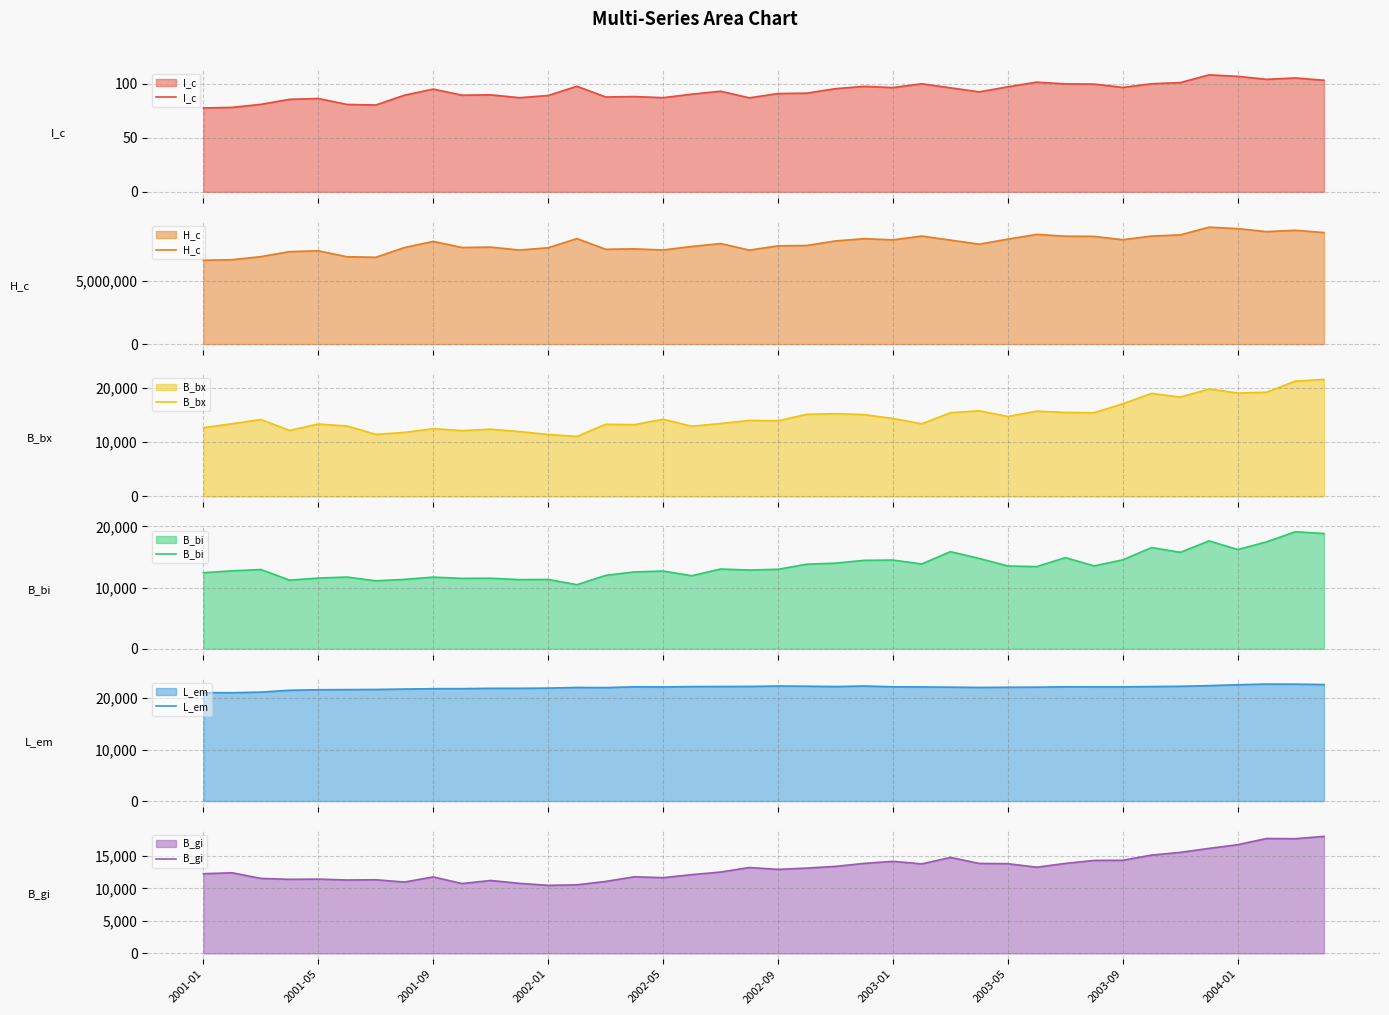

Reading left to right, what are all the values shown in this chart?

I_c: 77.7	78.2	81.0	85.7	86.5	81.0	80.5	89.5	95.2	89.5	89.9	87.2	89.3	97.8	87.9	88.3	87.2	90.5	93.2	87.1	91.1	91.4	95.6	97.7	96.6	100.1	96.4	92.6	97.3	101.6	100.0	99.8	96.7	100.1	101.2	108.4	107.0	104.2	105.5	103.4
H_c: 6654126.0	6697513.0	6939111.0	7337842.0	7402227.0	6931378.0	6888763.0	7664869.0	8149102.0	7666025.0	7693854.0	7465242.0	7643075.0	8372367.0	7523507.0	7557627.0	7468535.0	7747125.0	7979665.0	7455610.0	7797040.0	7824562.0	8184705.0	8363880.0	8270071.0	8570259.0	8250341.0	7929292.0	8329608.0	8701387.0	8561988.0	8545635.0	8281412.0	8573583.0	8664331.0	9278551.0	9161579.0	8922998.0	9031861.0	8850609.0
B_bx: 12644.9	13354.1	14124.9	12121.1	13307.0	12931.9	11392.3	11766.2	12447.3	12086.0	12349.0	11914.5	11381.9	11023.0	13251.3	13184.5	14173.2	12894.1	13395.2	13959.1	13900.8	15084.7	15196.6	15026.2	14319.9	13337.1	15378.9	15720.6	14676.1	15656.3	15431.7	15375.3	17021.1	18929.7	18242.1	19728.7	18987.1	19137.0	21174.9	21483.4
B_bi: 12431.0	12732.3	12951.9	11212.2	11554.8	11719.0	11107.6	11337.8	11709.7	11506.9	11532.8	11302.0	11326.4	10471.2	11990.1	12559.7	12698.1	11934.2	13031.8	12860.8	12991.6	13817.1	13993.4	14451.9	14495.0	13858.3	15870.2	14758.7	13523.6	13428.1	14898.0	13541.4	14531.4	16536.6	15760.8	17624.5	16208.9	17468.6	19120.1	18830.0
L_em: 21089.0	21075.1	21191.5	21552.4	21651.9	21679.3	21708.6	21789.3	21857.8	21867.9	21929.5	21931.9	21974.0	22096.1	22065.3	22221.2	22195.3	22266.2	22283.7	22294.1	22378.3	22338.7	22272.2	22379.0	22224.5	22201.6	22152.7	22100.5	22131.4	22151.8	22227.7	22212.2	22211.6	22273.3	22321.4	22450.9	22626.5	22757.4	22736.6	22668.0
B_gi: 12250.3	12394.0	11526.1	11384.8	11418.0	11282.4	11317.4	10970.1	11755.7	10735.7	11211.7	10767.0	10464.2	10536.9	11061.2	11777.8	11640.6	12105.7	12507.9	13200.8	12918.2	13113.4	13378.1	13837.7	14153.5	13758.2	14756.6	13825.9	13789.8	13250.0	13835.3	14294.8	14318.5	15113.7	15532.3	16145.2	16712.5	17662.9	17635.0	17992.9